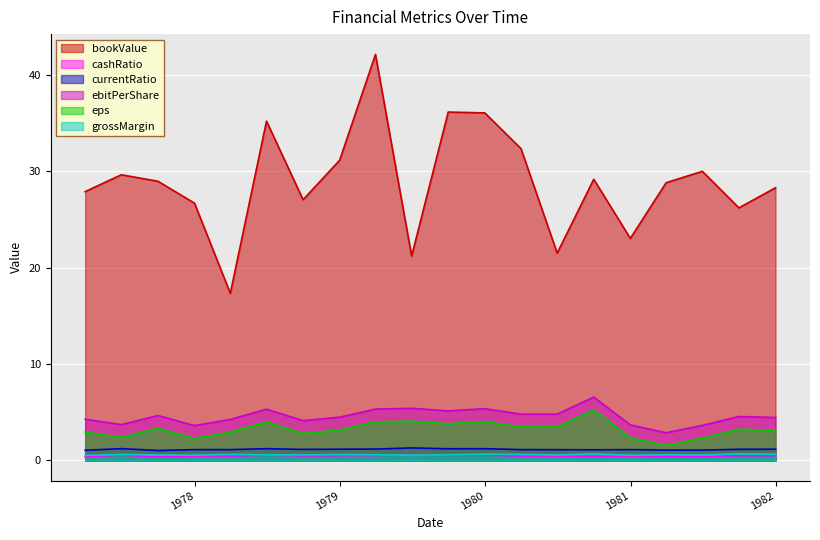

Reading left to right, transcribe all the data shown in this chart.

bookValue: 1977-03-31=27.9	1977-06-30=29.6	1977-09-30=29.0	1977-12-31=26.7	1978-03-31=17.3	1978-06-30=35.2	1978-09-30=27.0	1978-12-31=31.1	1979-03-31=42.1	1979-06-30=21.2	1979-09-30=36.1	1979-12-31=36.1	1980-03-31=32.3	1980-06-30=21.5	1980-09-30=29.2	1980-12-31=23.0	1981-03-31=28.8	1981-06-30=30.0	1981-09-30=26.2	1981-12-31=28.3
cashRatio: 1977-03-31=1.1	1977-06-30=1.2	1977-09-30=1.0	1977-12-31=1.1	1978-03-31=1.1	1978-06-30=1.2	1978-09-30=1.1	1978-12-31=1.2	1979-03-31=1.2	1979-06-30=1.3	1979-09-30=1.2	1979-12-31=1.2	1980-03-31=1.1	1980-06-30=1.1	1980-09-30=1.1	1980-12-31=1.1	1981-03-31=1.1	1981-06-30=1.1	1981-09-30=1.2	1981-12-31=1.2
currentRatio: 1977-03-31=0.4	1977-06-30=0.5	1977-09-30=0.4	1977-12-31=0.4	1978-03-31=0.4	1978-06-30=0.5	1978-09-30=0.5	1978-12-31=0.5	1979-03-31=0.5	1979-06-30=0.6	1979-09-30=0.5	1979-12-31=0.5	1980-03-31=0.4	1980-06-30=0.4	1980-09-30=0.4	1980-12-31=0.4	1981-03-31=0.4	1981-06-30=0.4	1981-09-30=0.5	1981-12-31=0.5
ebitPerShare: 1977-03-31=2.9	1977-06-30=2.4	1977-09-30=3.3	1977-12-31=2.3	1978-03-31=2.9	1978-06-30=4.0	1978-09-30=2.8	1978-12-31=3.2	1979-03-31=4.0	1979-06-30=4.1	1979-09-30=3.8	1979-12-31=4.0	1980-03-31=3.5	1980-06-30=3.5	1980-09-30=5.2	1980-12-31=2.4	1981-03-31=1.5	1981-06-30=2.3	1981-09-30=3.2	1981-12-31=3.1
eps: 1977-03-31=4.3	1977-06-30=3.7	1977-09-30=4.7	1977-12-31=3.6	1978-03-31=4.3	1978-06-30=5.3	1978-09-30=4.1	1978-12-31=4.5	1979-03-31=5.3	1979-06-30=5.4	1979-09-30=5.1	1979-12-31=5.4	1980-03-31=4.8	1980-06-30=4.8	1980-09-30=6.6	1980-12-31=3.7	1981-03-31=2.9	1981-06-30=3.6	1981-09-30=4.6	1981-12-31=4.4
grossMargin: 1977-03-31=0.5	1977-06-30=0.6	1977-09-30=0.6	1977-12-31=0.5	1978-03-31=0.6	1978-06-30=0.6	1978-09-30=0.6	1978-12-31=0.6	1979-03-31=0.6	1979-06-30=0.6	1979-09-30=0.6	1979-12-31=0.6	1980-03-31=0.6	1980-06-30=0.6	1980-09-30=0.7	1980-12-31=0.5	1981-03-31=0.6	1981-06-30=0.6	1981-09-30=0.7	1981-12-31=0.6